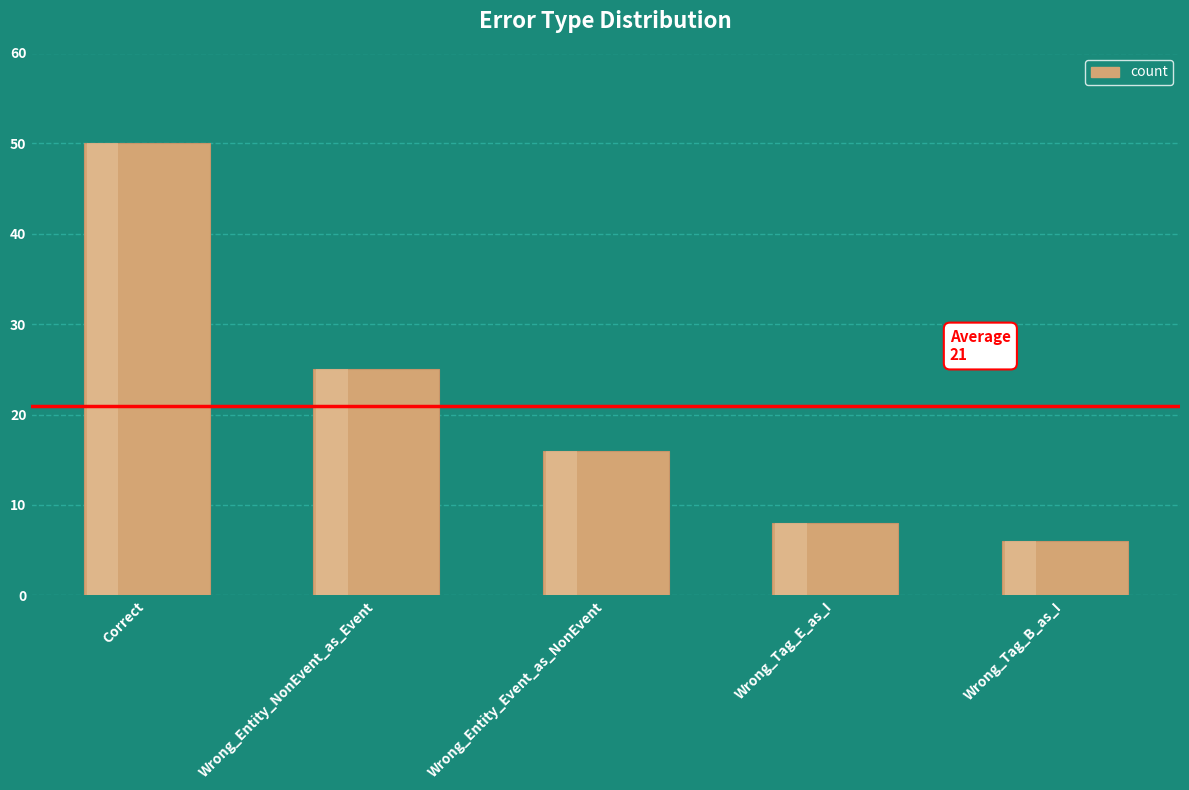

What is the label of the 5th bar from the right?

Correct